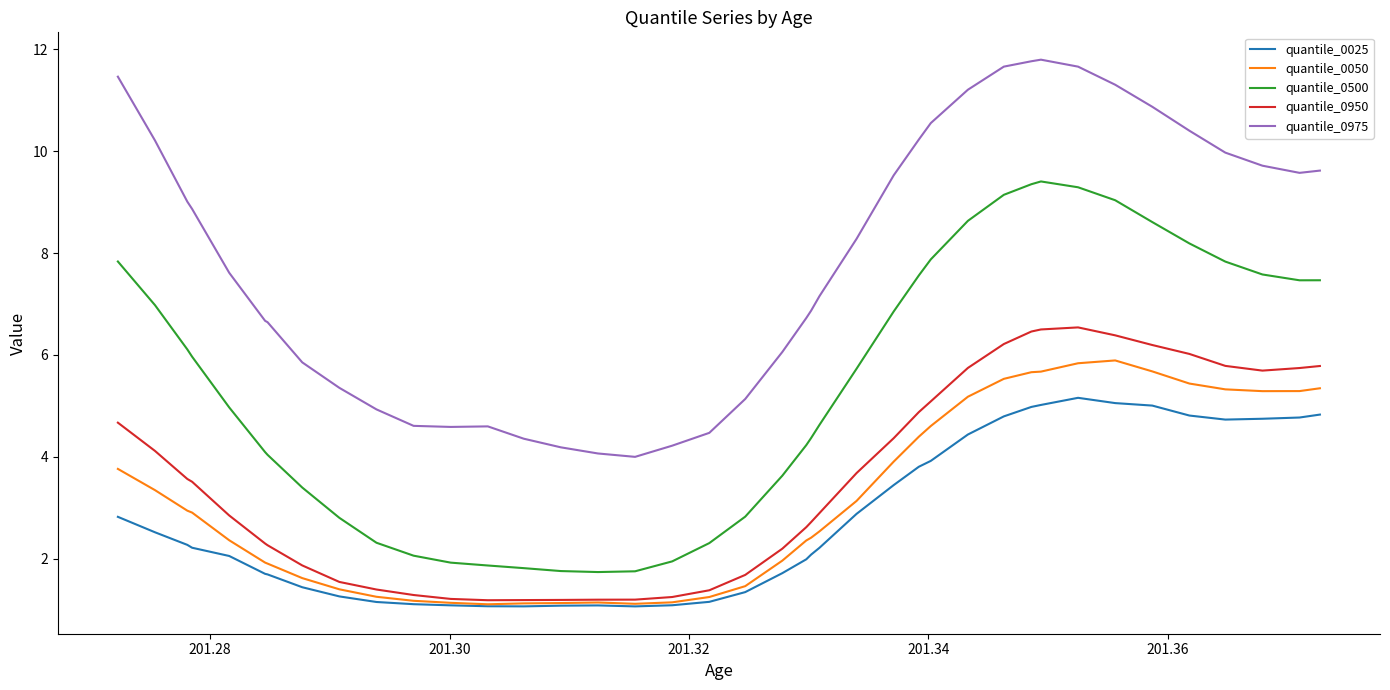

True or false: quantile_0050 and quantile_0975 intersect in this chart.

False